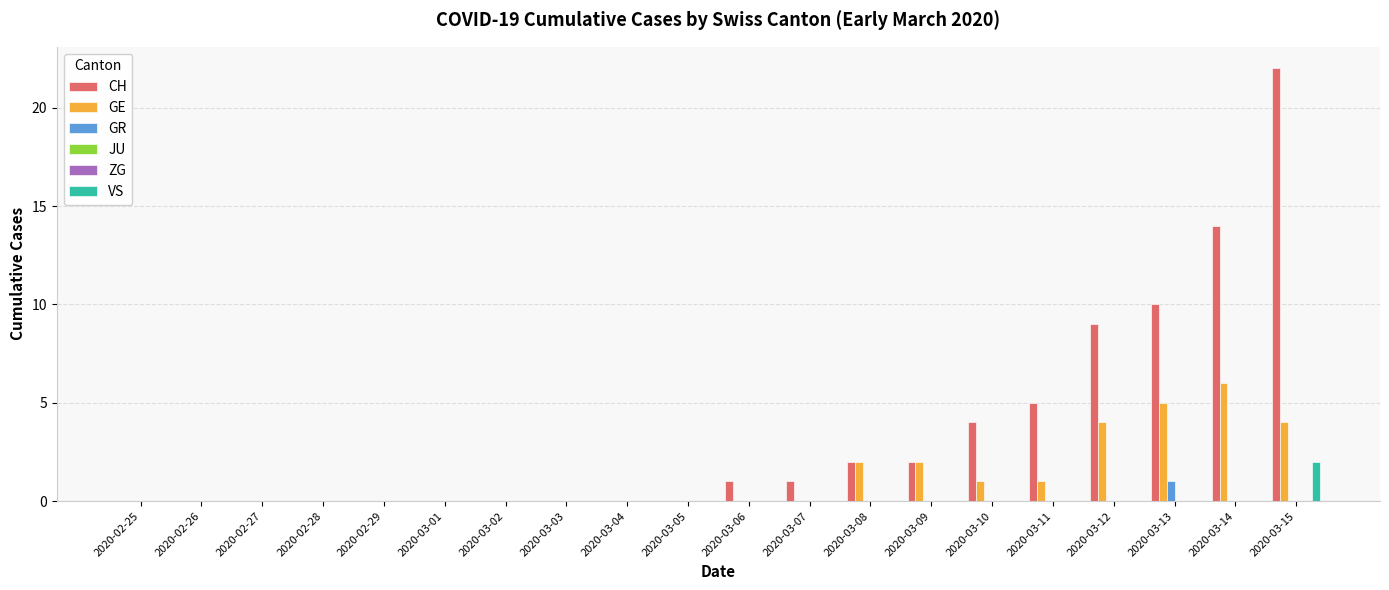

Which category has the highest value across all series?

2020-03-15